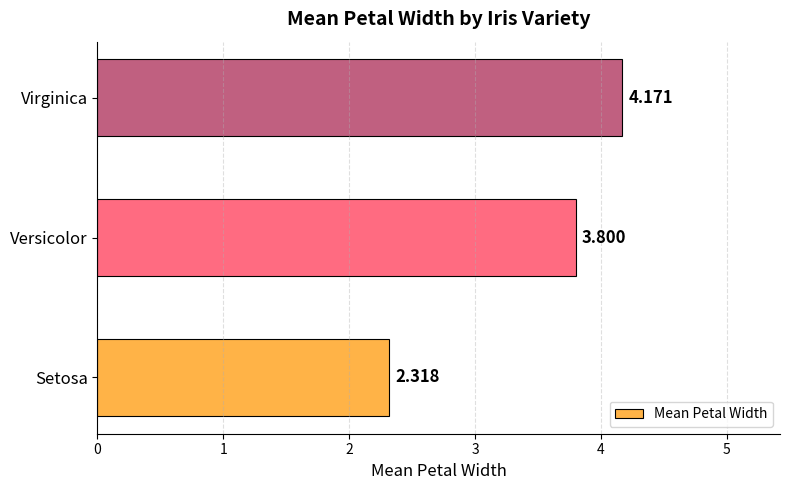

Rank the categories by value from lowest to highest.

Setosa, Versicolor, Virginica